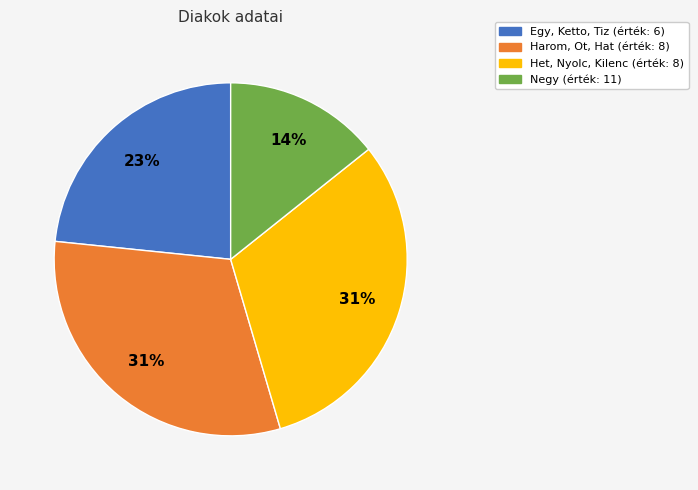

Is there any slice that represents more than half of the pie?

No